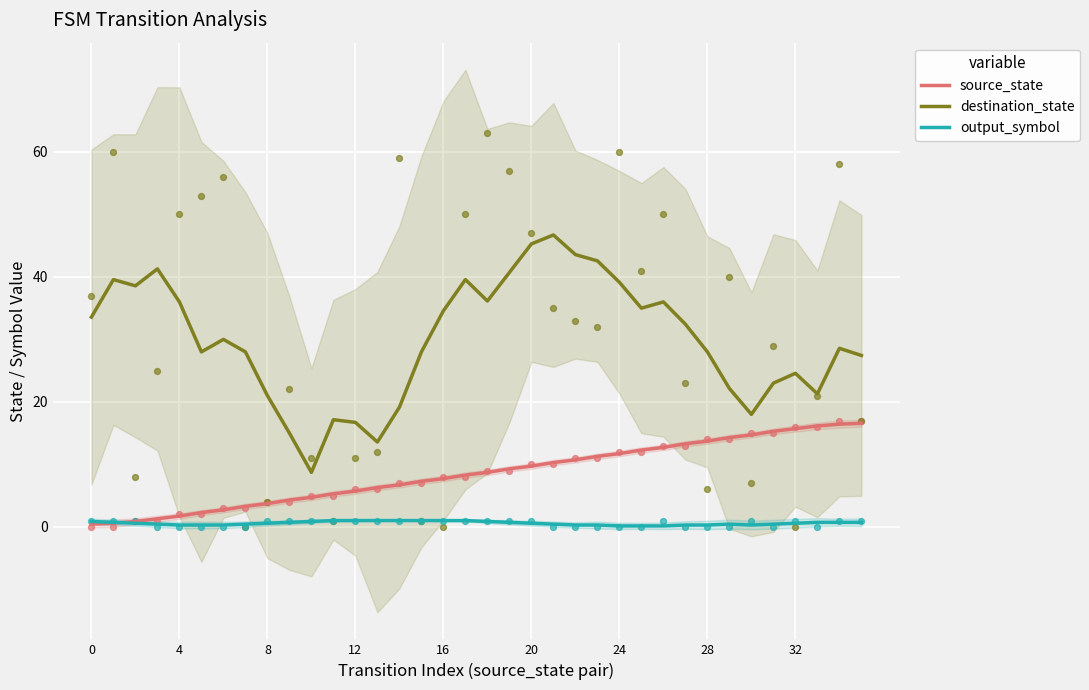

Which series reaches the minimum Y coordinate?

output_symbol